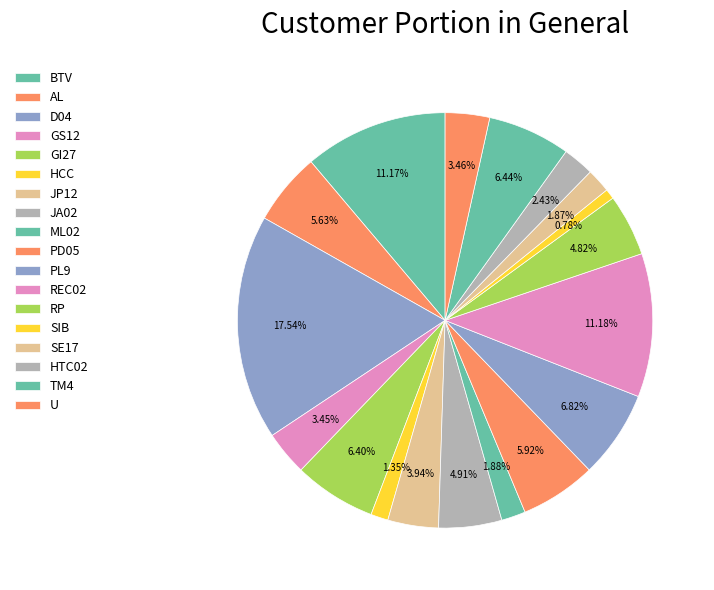

Rank the categories by value from highest to lowest.

D04, REC02, BTV, PL9, TM4, GI27, PD05, AL, JA02, RP, JP12, U, GS12, HTC02, ML02, SE17, HCC, SIB